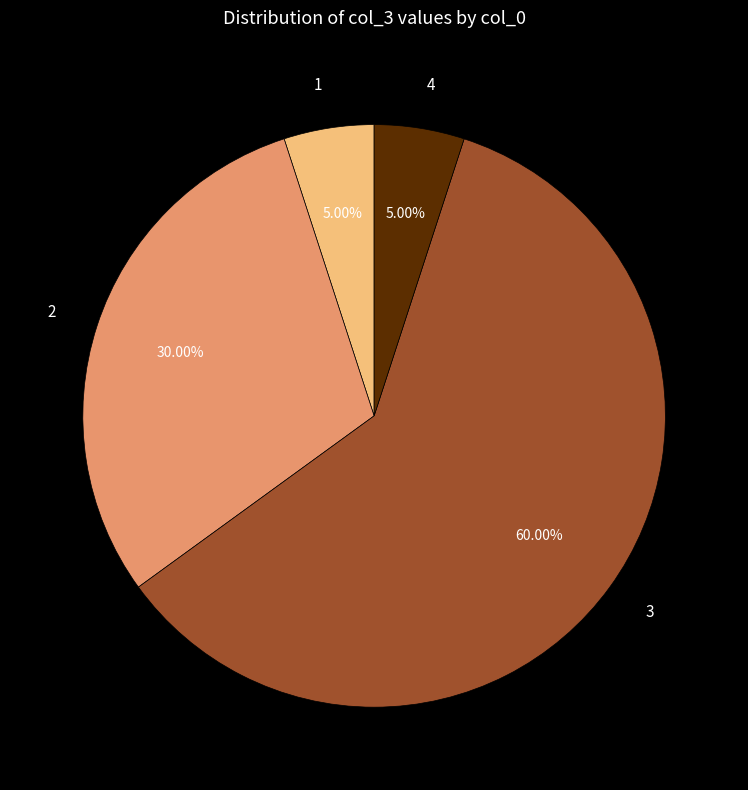

Count the number of slices in the pie.

4